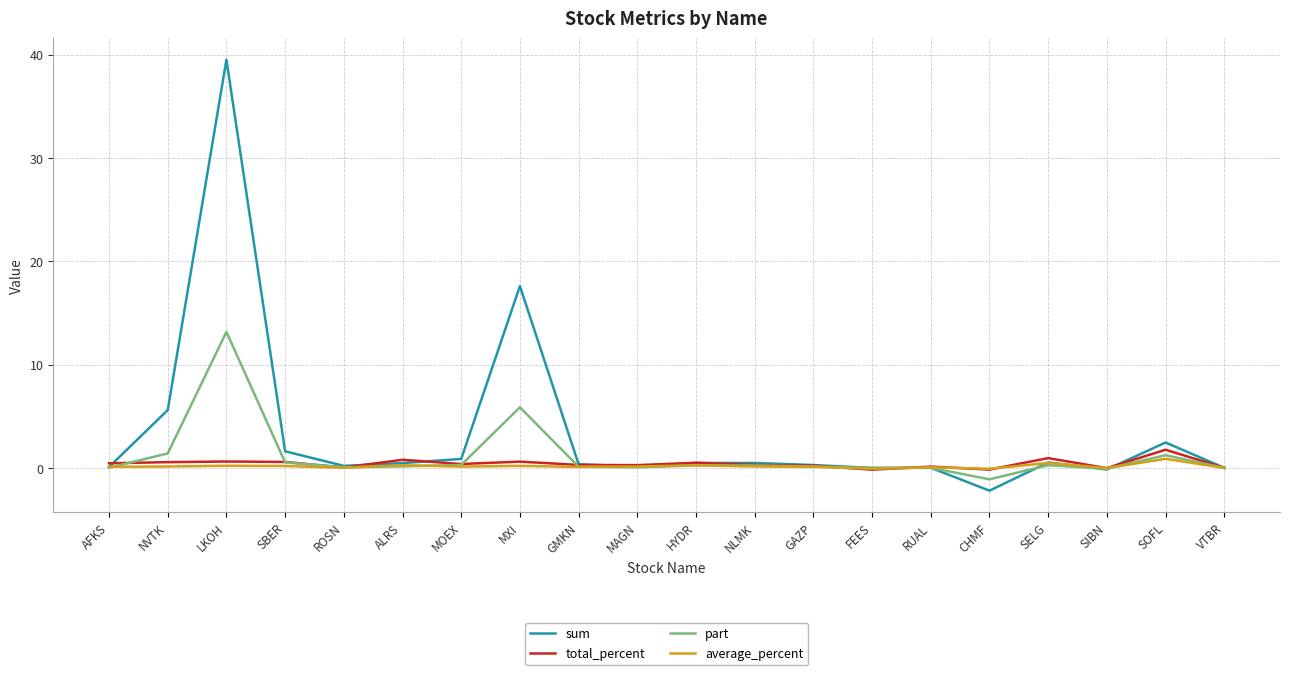

Which category has the lowest value in the part series?

CHMF